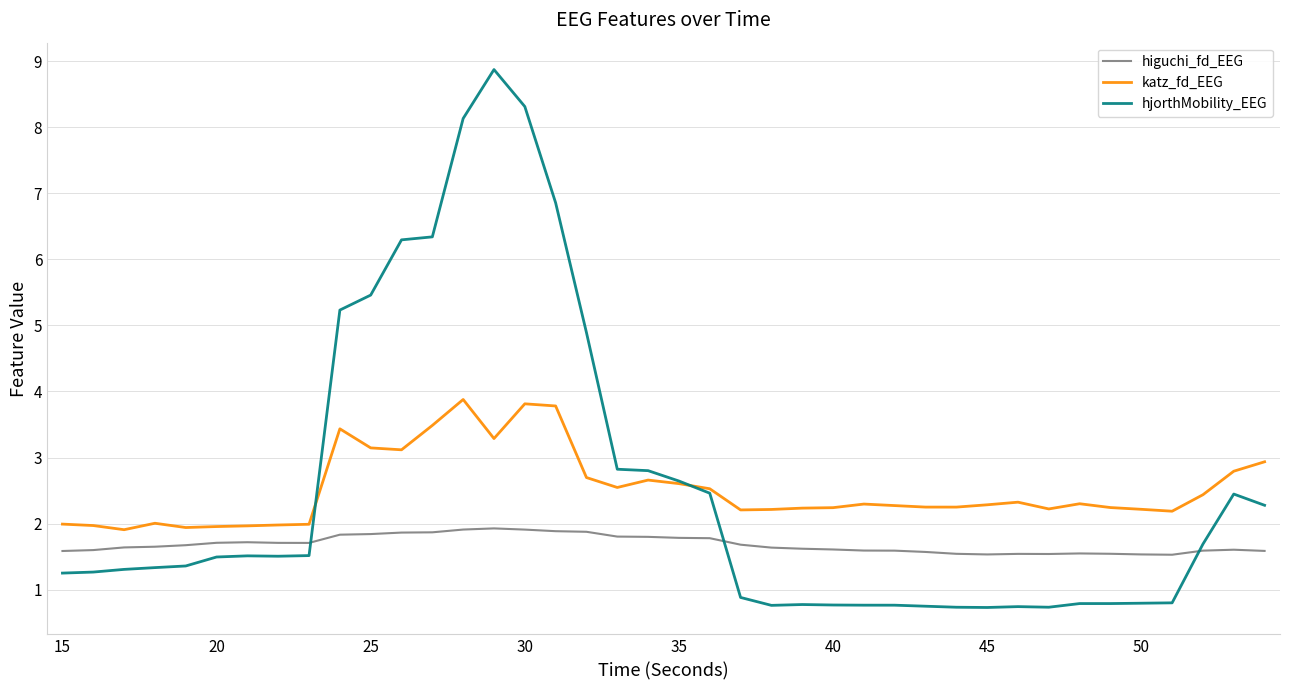

What is the highest value of the higuchi_fd_EEG series?

1.9